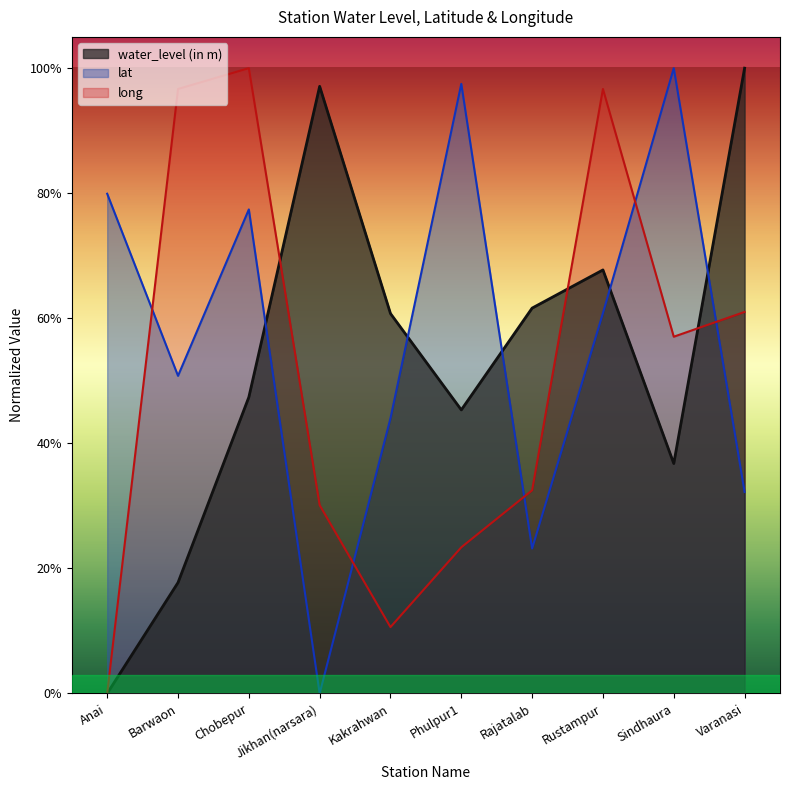

List the labels in order of lat value, smallest first.

Jikhan(narsara), Rajatalab, Varanasi, Kakrahwan, Barwaon, Rustampur, Chobepur, Anai, Phulpur1, Sindhaura